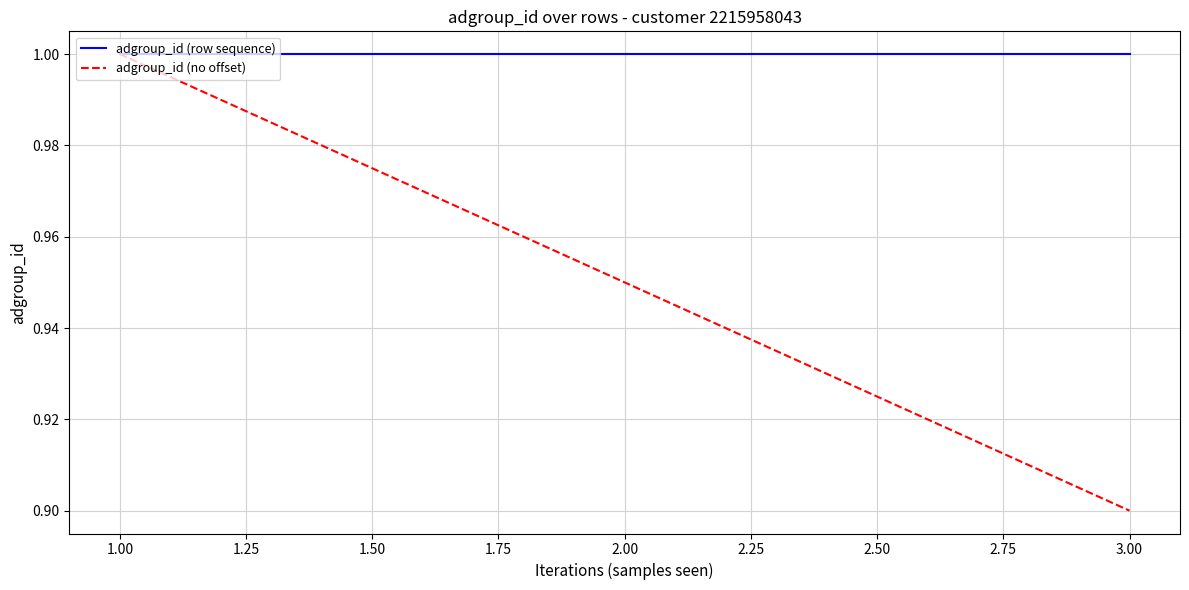

Is it true that adgroup_id (no offset) equals 1.3 at 3.00?

False